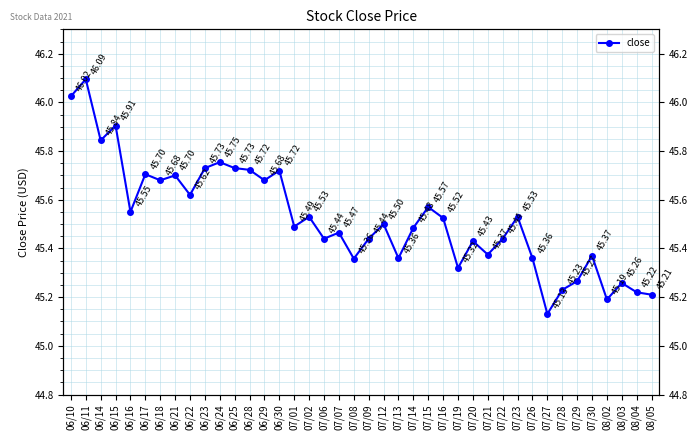

What is the difference between the maximum and minimum values?

1.0